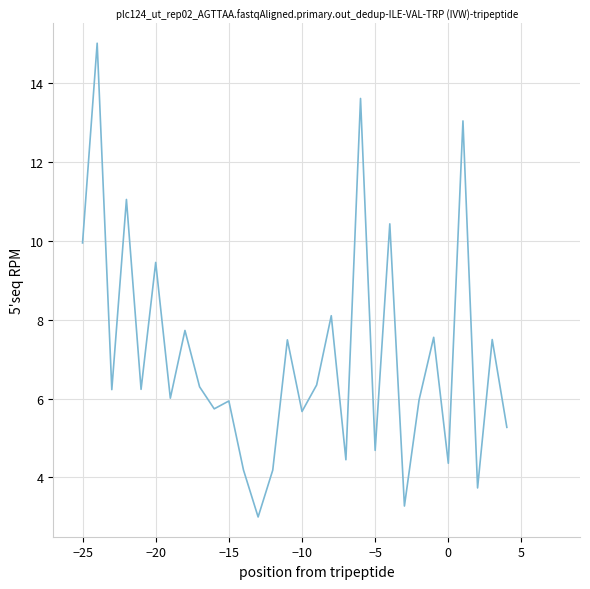

What is the greatest value displayed?

15.0